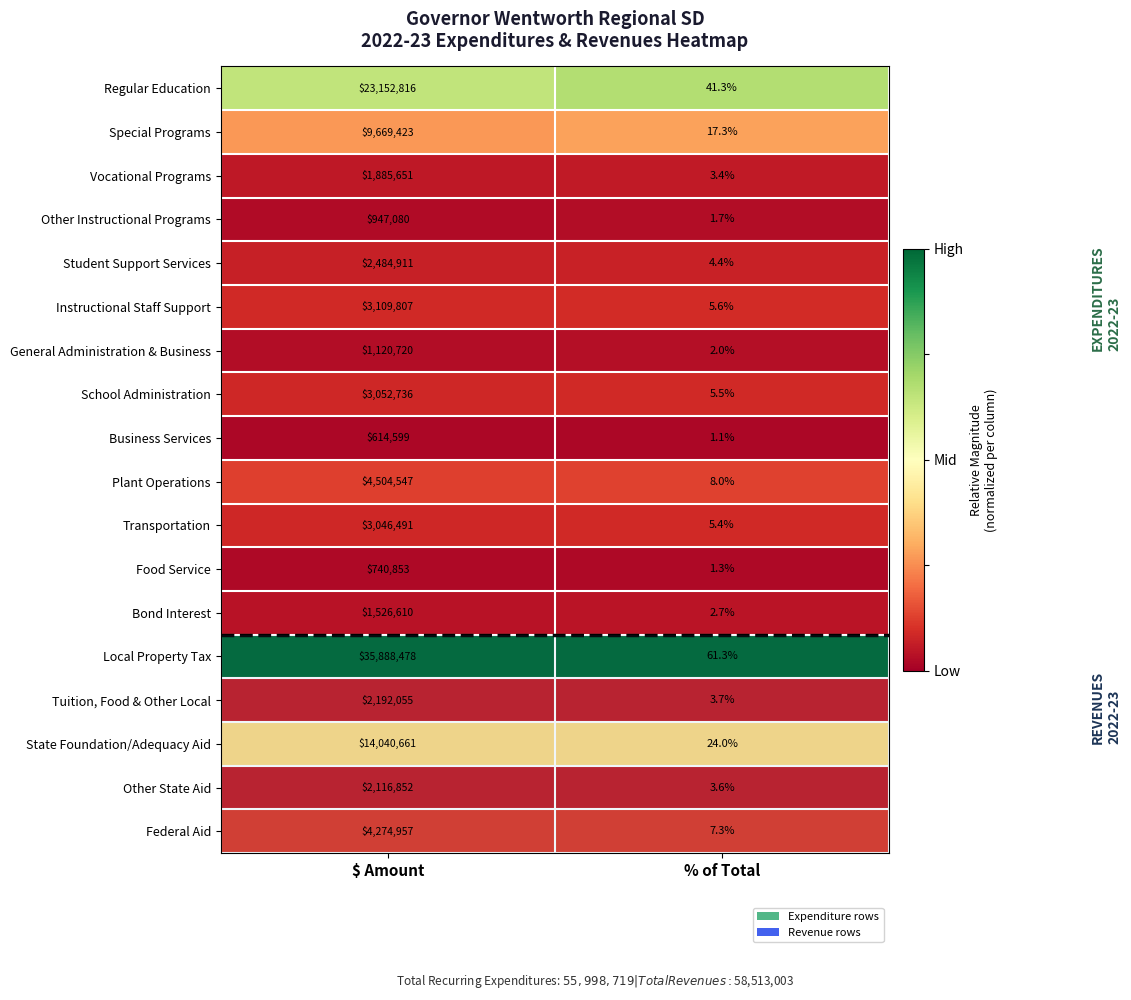

At which category is the sum across all series the highest?

$ Amount